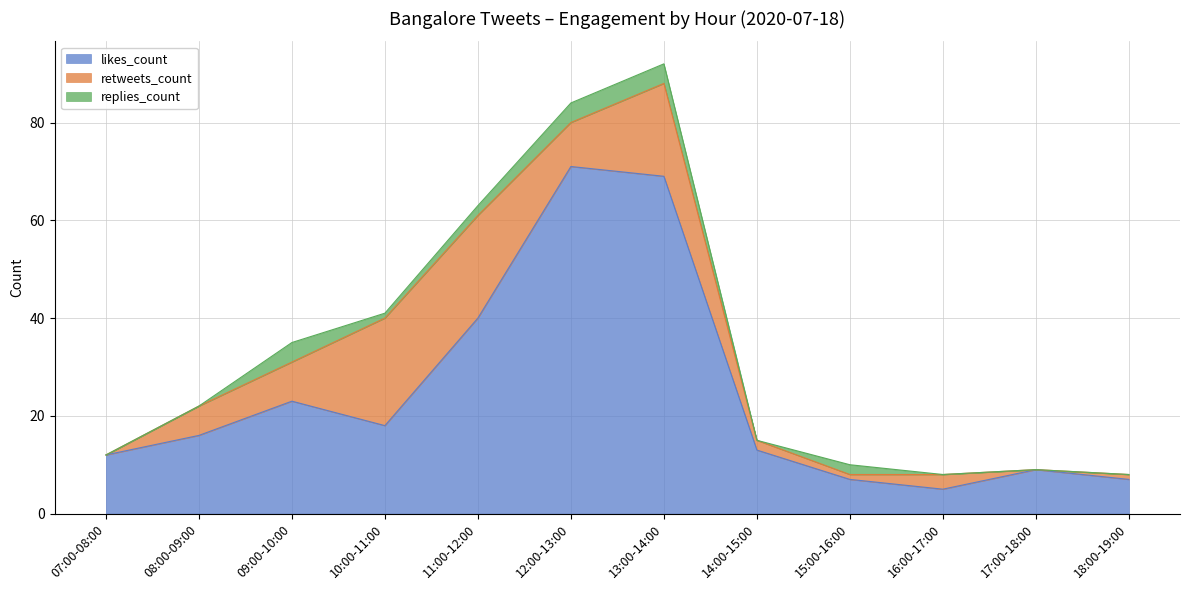

The likes_count series shows 2 at 15:00-16:00. True or false?

False